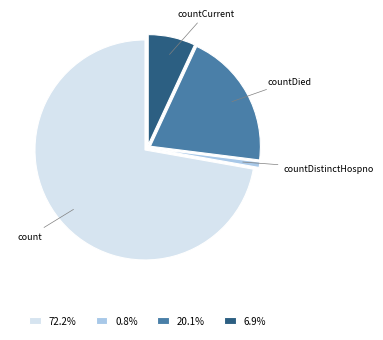

Which category has the biggest portion of the pie?

count